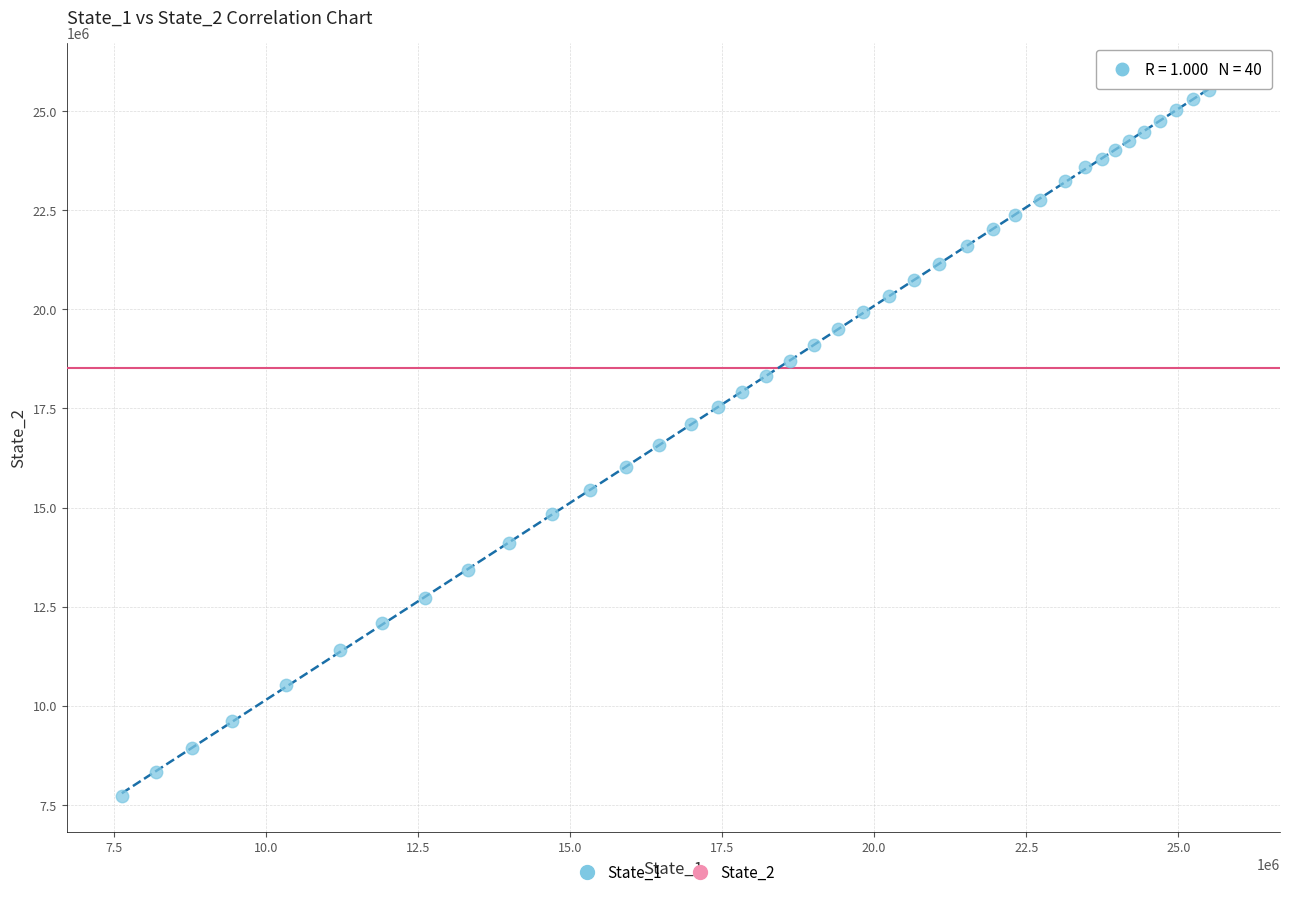

What is the range of X values (max minus min)?

18141189.4